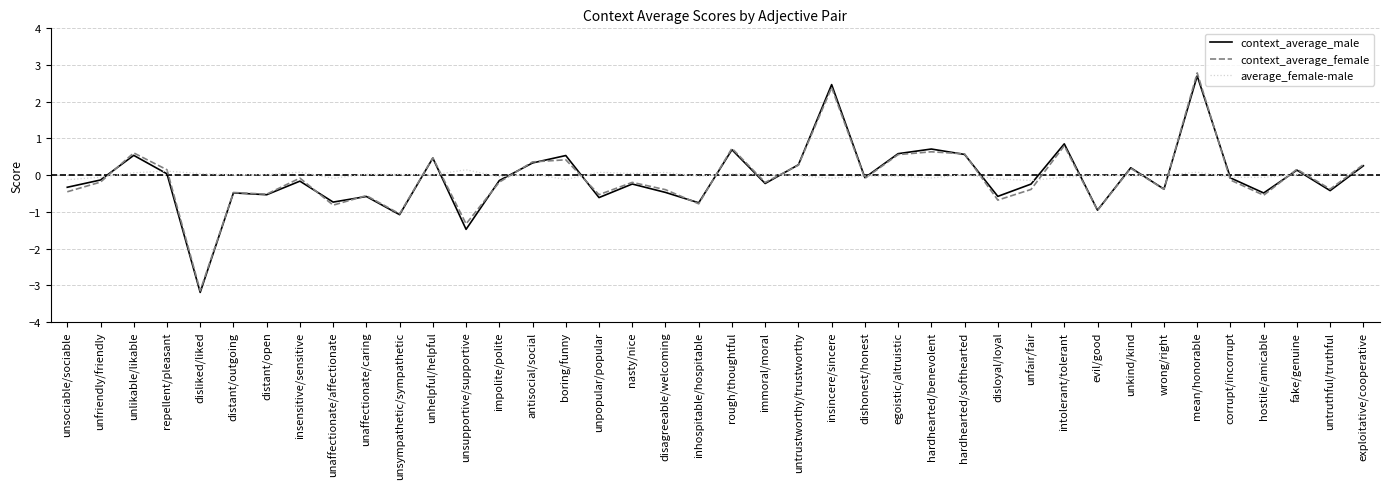

The value of context_average_male at unfriendly/friendly is -0.1. True or false?

True